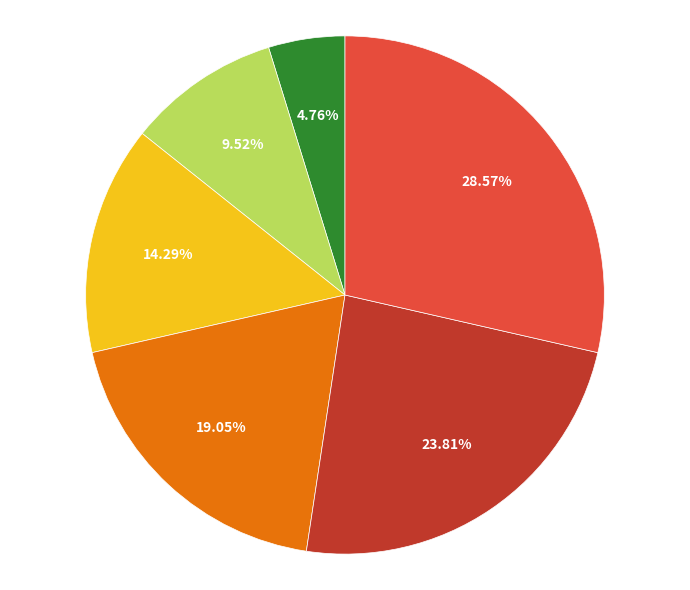

Does any single category account for the majority?

No